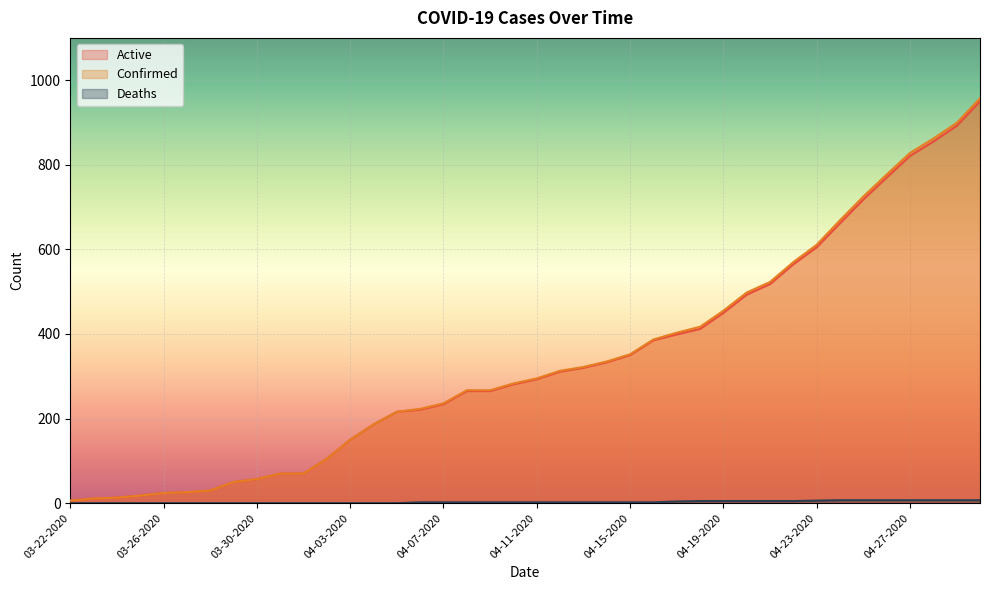

List the series in order of their peak value, lowest first.

Deaths, Active, Confirmed